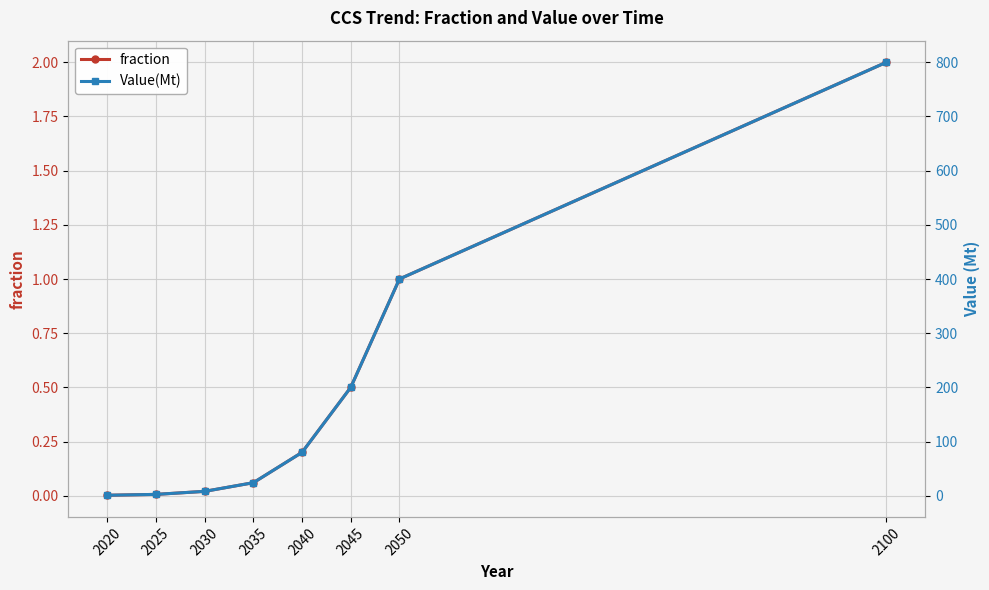

Count the number of categories in the chart.

8